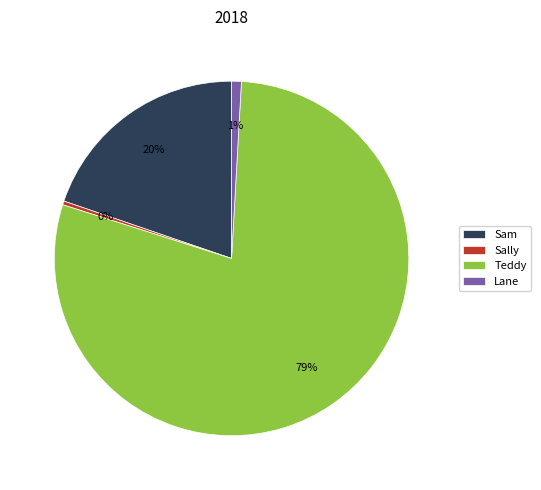

The Lane slice represents 11% of the pie. True or false?

False